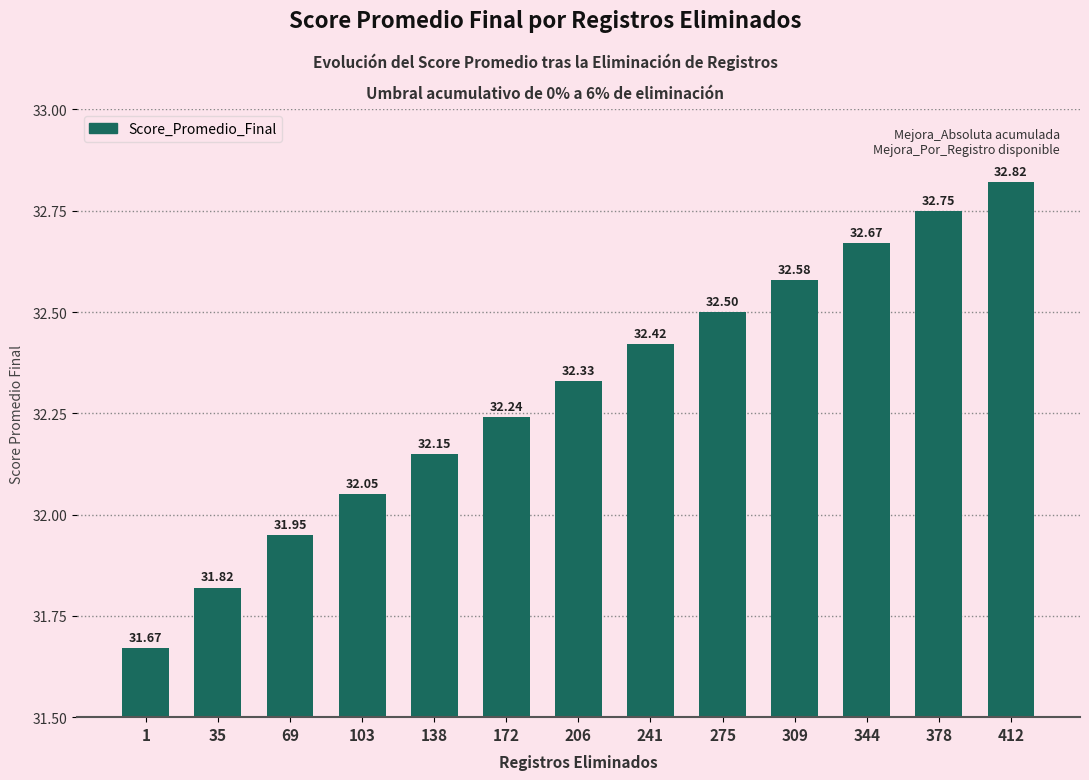

Are the bars horizontal?

No